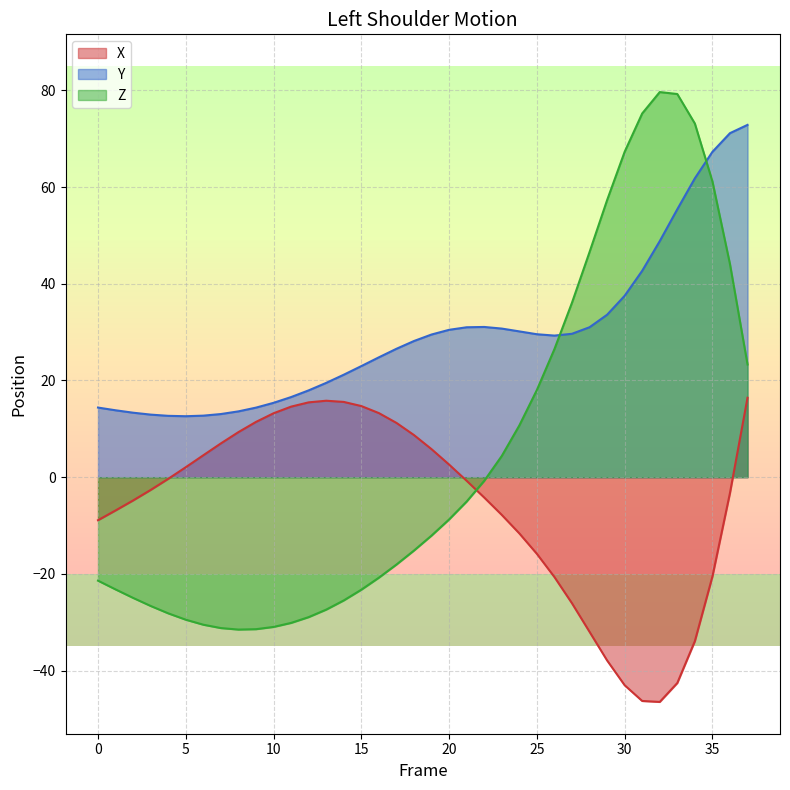

In X, how many points are lower than both neighbors (excluding endpoints)?

1